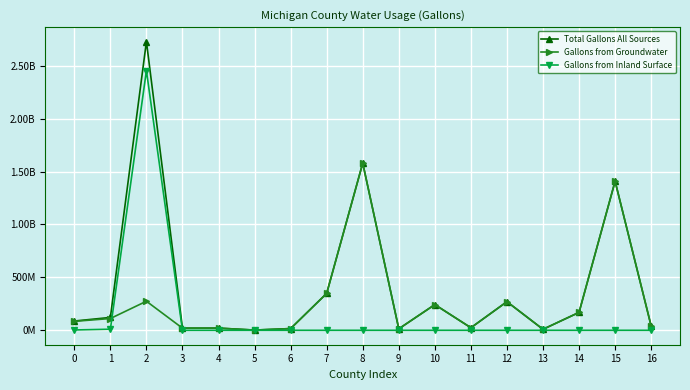

Which label corresponds to the largest value in the chart?

2